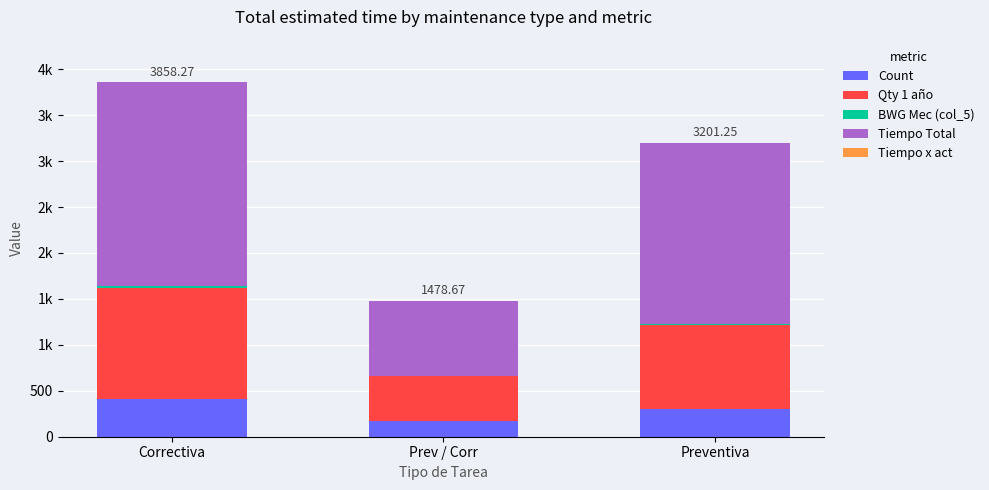

Which series has the largest range (max minus min)?

Tiempo Total